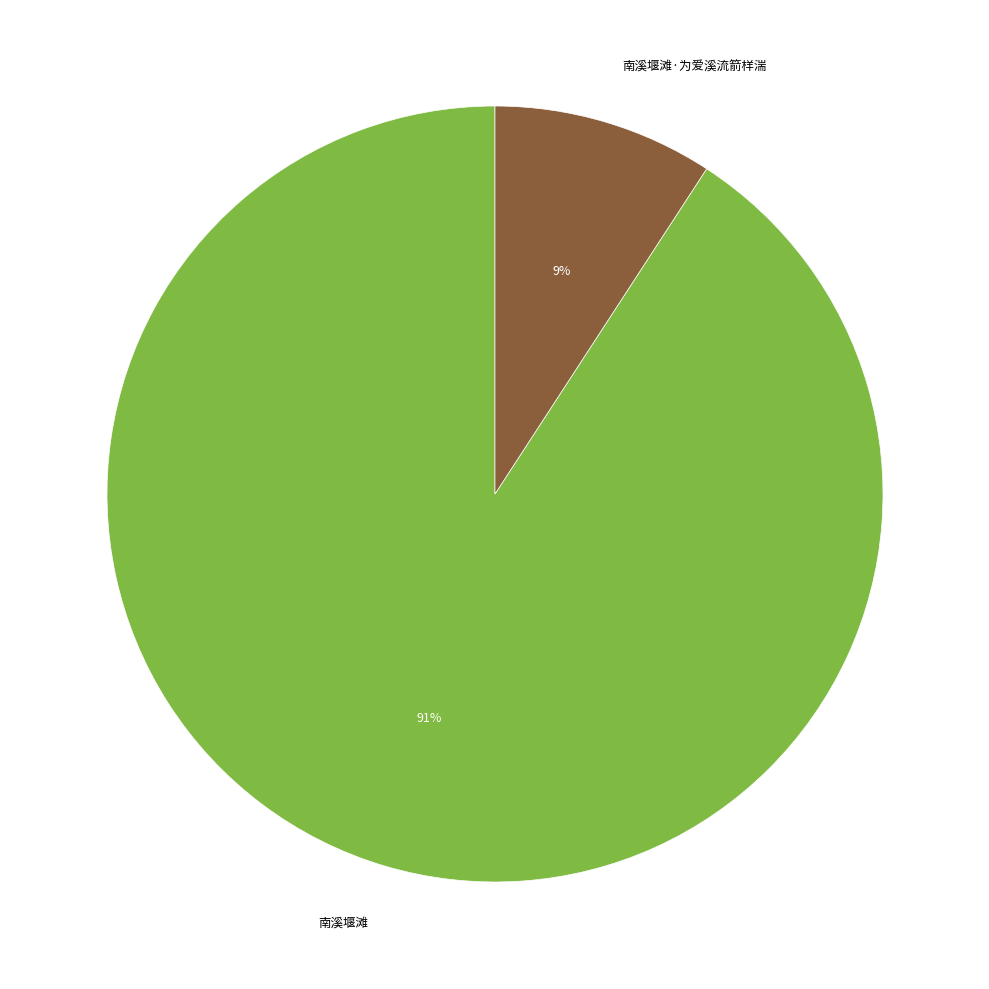

To the nearest percent, what is the average slice percentage?

50%